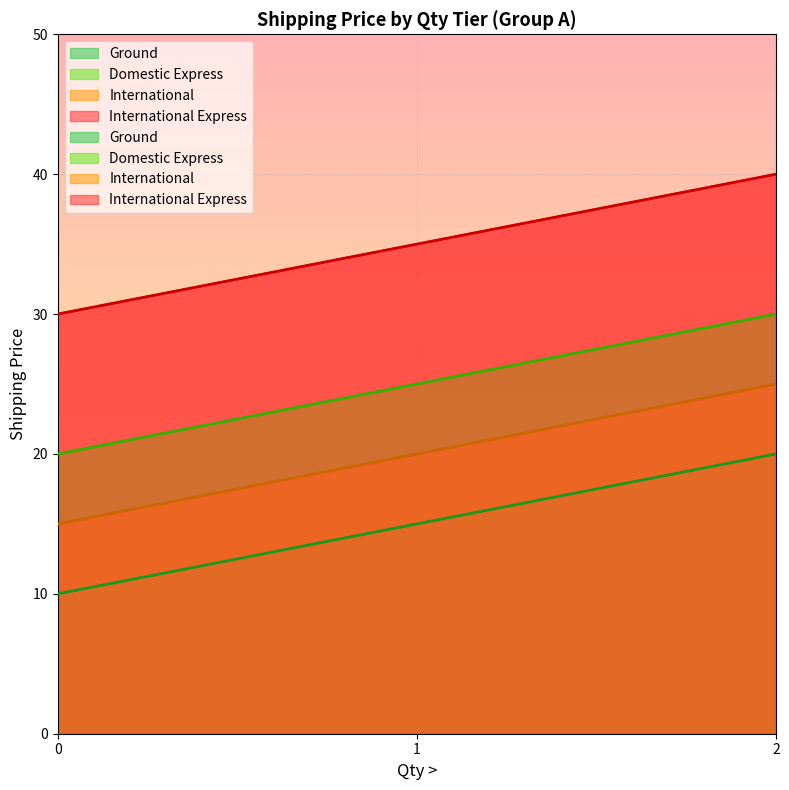

What is the total value across all series at 2?

115